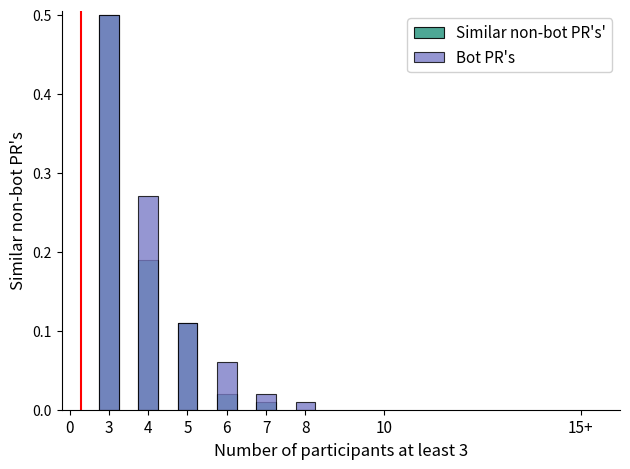

List the series in order of their peak value, highest first.

Similar non-bot PR's', Bot PR's